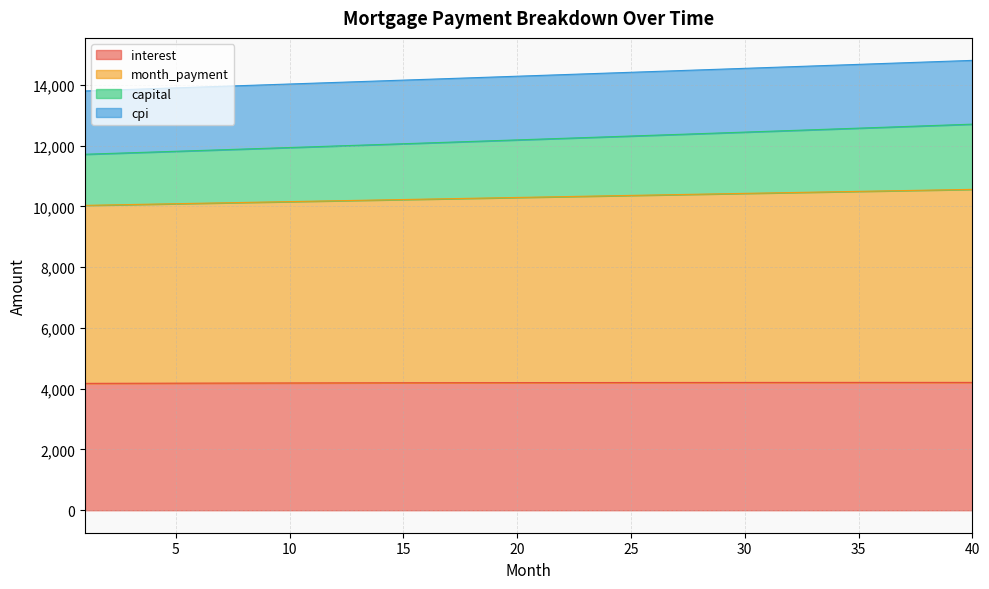

What is the difference between the maximum and minimum values in the capital series?

1005.5